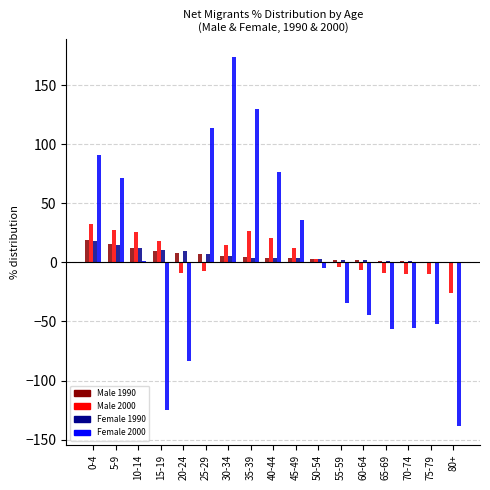

What is the highest value of the Male 2000 series?

32.5